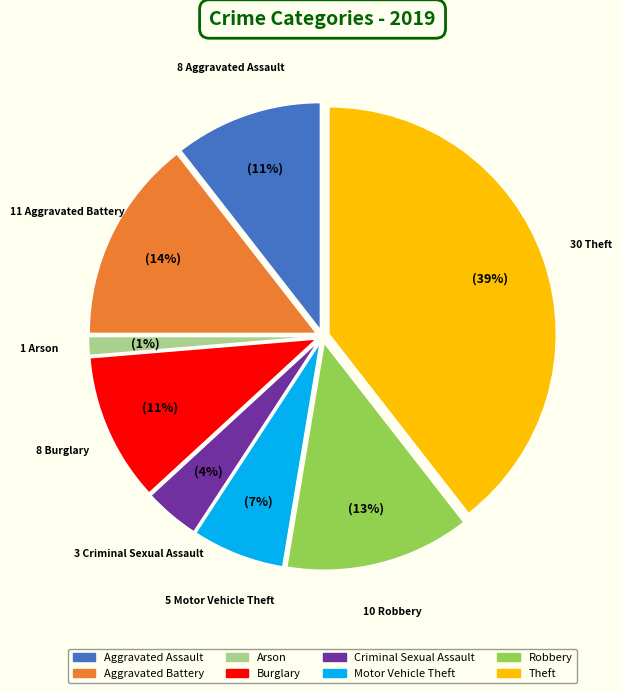

To the nearest percent, what is the difference between the largest and smallest slice percentages?

38%